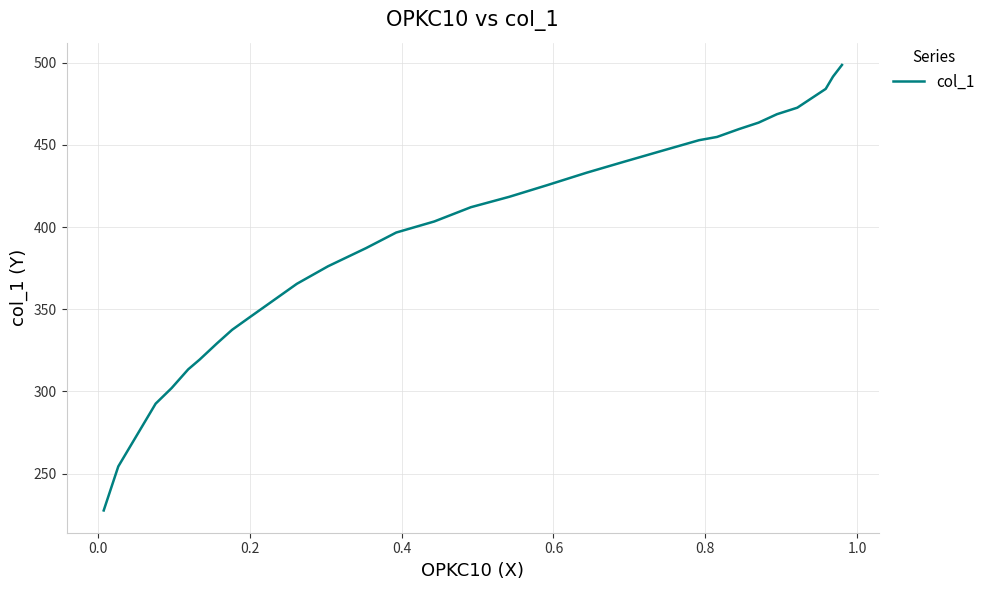

How many data points are less than 418?

15